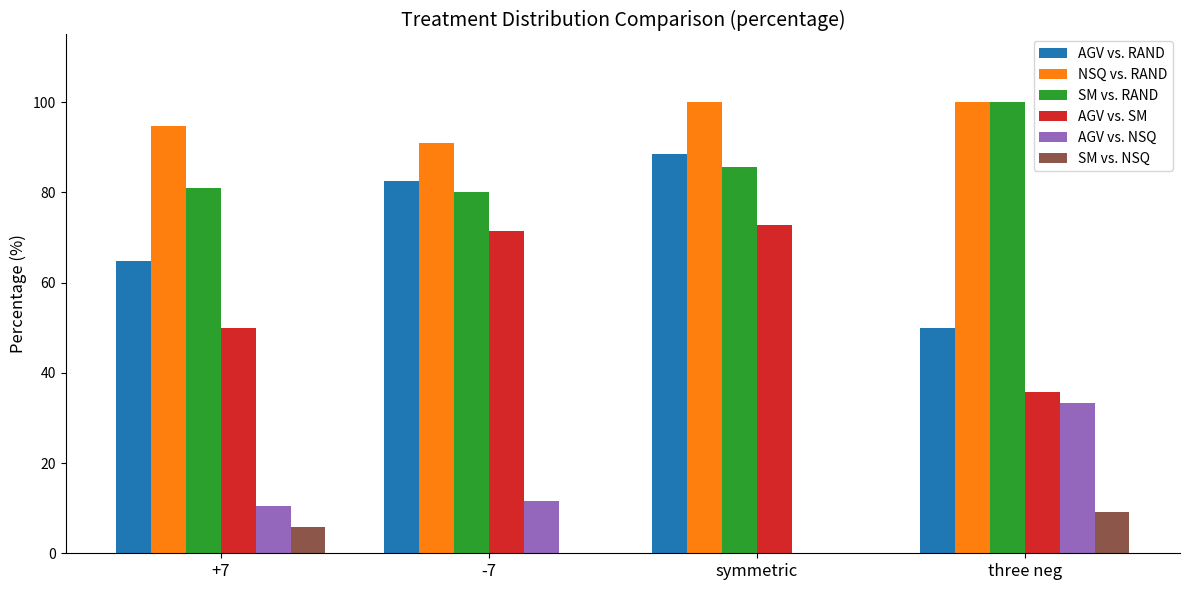

Does the chart contain stacked bars?

No